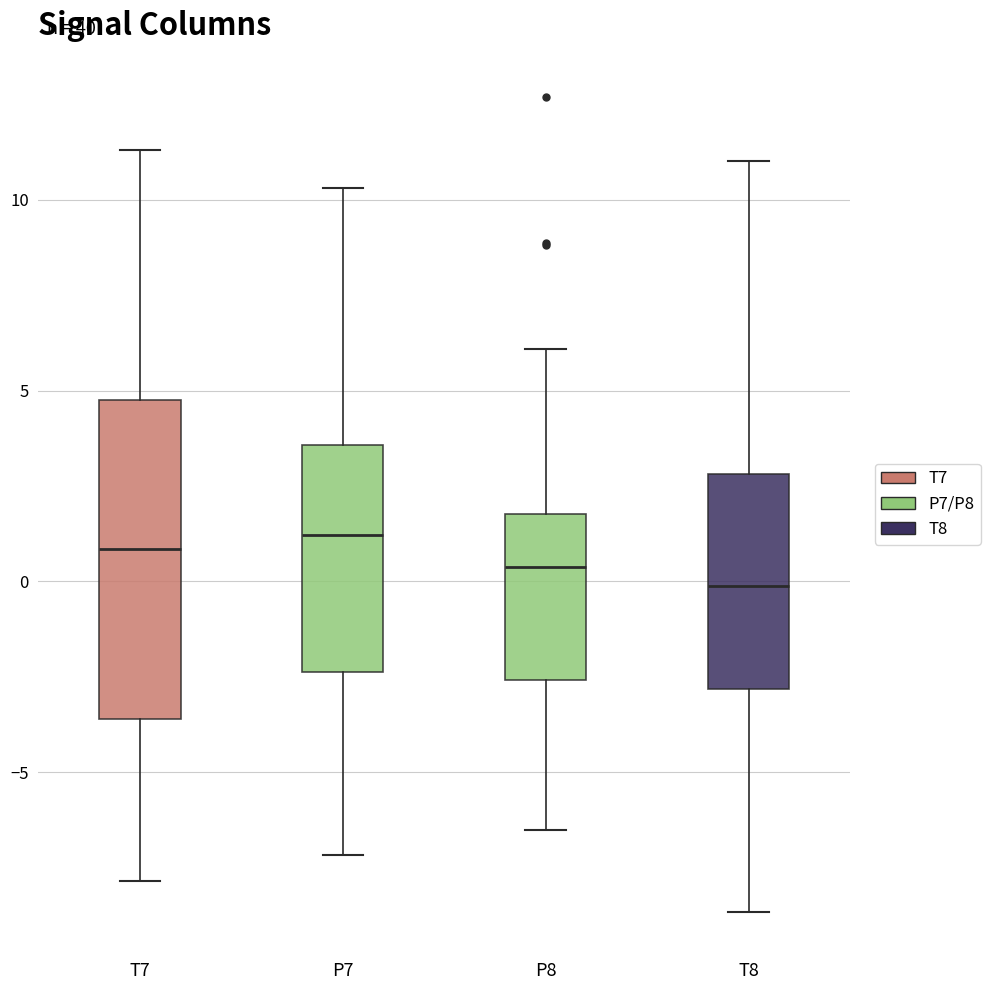

Where does the upper whisker of the box for T8 end on the y-axis? The values are not printed on the chart, so give them approximately, as read against the axis.

11.0